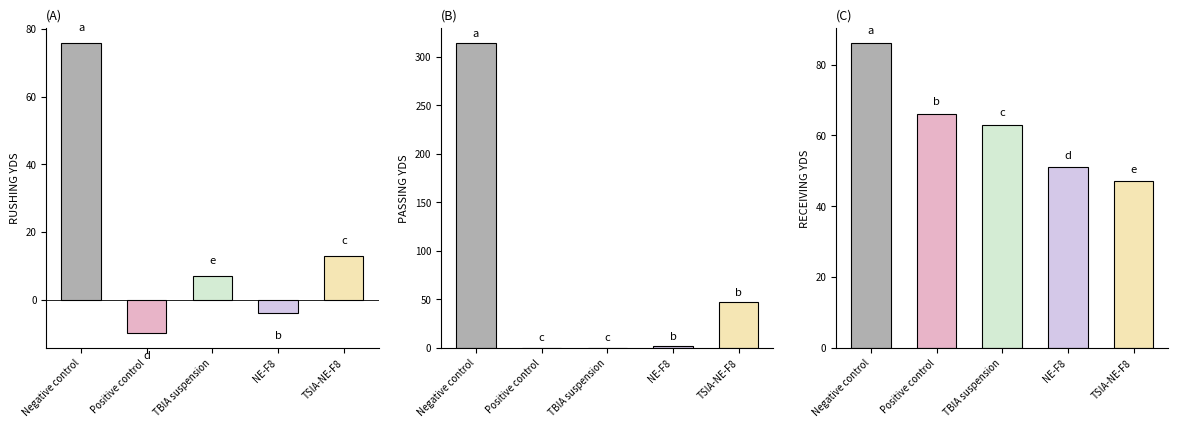

What is the smallest value displayed?

-10